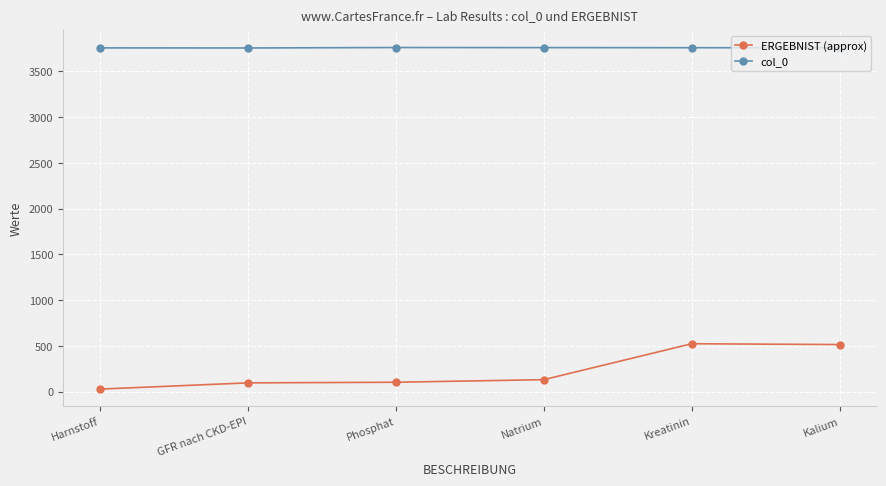

What is the difference between the col_0 values at GFR nach CKD-EPI and Phosphat?

5